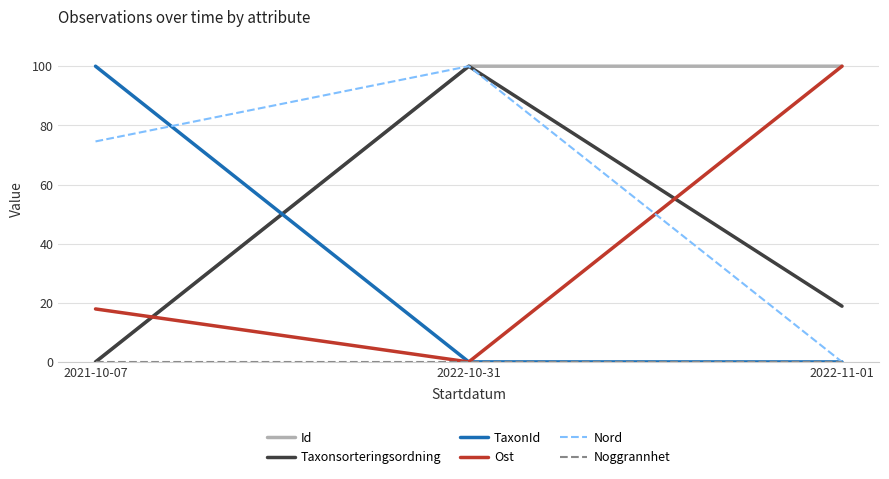

What is the total value across all series at 2021-10-07?

192.5